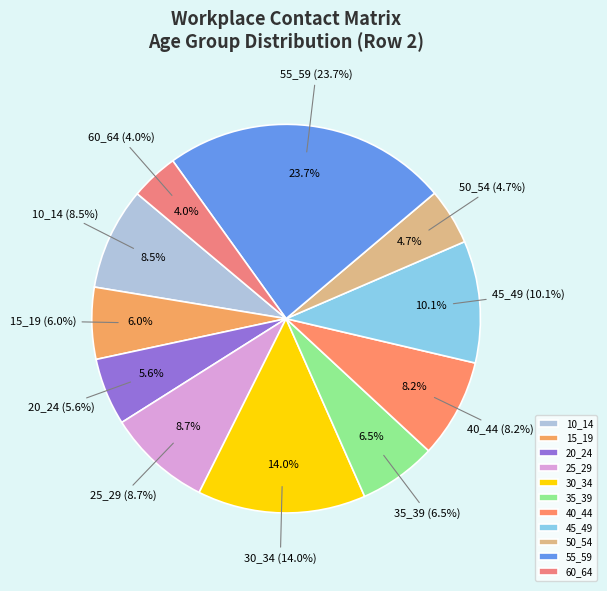

Does any single category account for the majority?

No